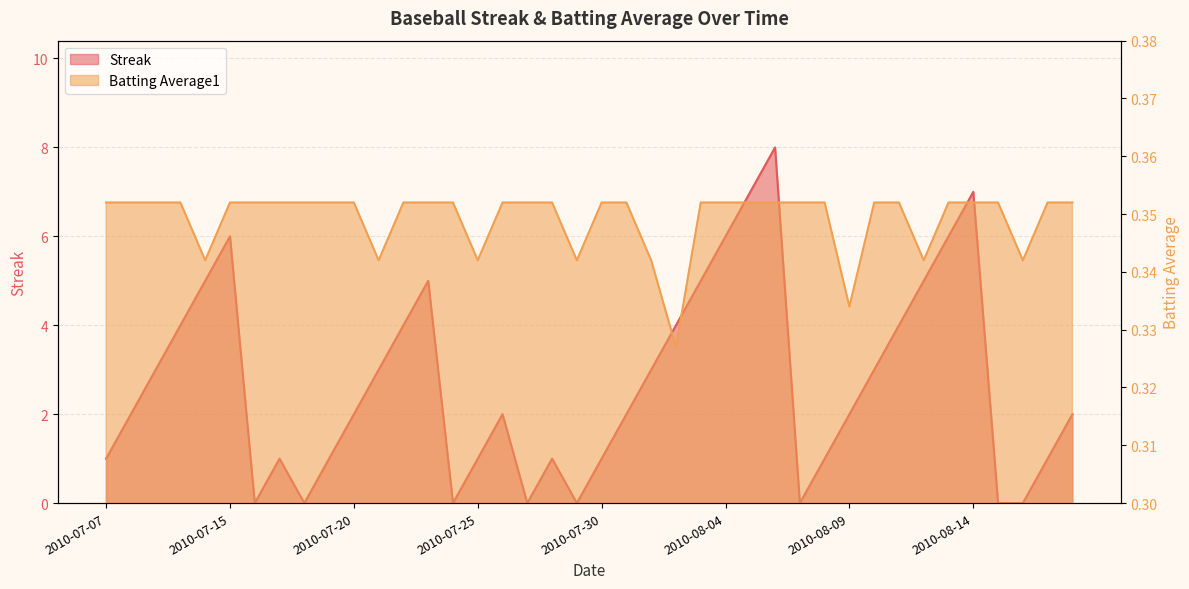

Reading left to right, list all the values displayed in this chart.

Streak: 2010-07-07=1.0	2010-07-08=2.0	2010-07-09=3.0	2010-07-10=4.0	2010-07-11=5.0	2010-07-15=6.0	2010-07-16=0.0	2010-07-17=1.0	2010-07-18=0.0	2010-07-19=1.0	2010-07-20=2.0	2010-07-21=3.0	2010-07-22=4.0	2010-07-23=5.0	2010-07-24=0.0	2010-07-25=1.0	2010-07-26=2.0	2010-07-27=0.0	2010-07-28=1.0	2010-07-29=0.0	2010-07-30=1.0	2010-07-31=2.0	2010-08-01=3.0	2010-08-02=4.0	2010-08-03=5.0	2010-08-04=6.0	2010-08-05=7.0	2010-08-06=8.0	2010-08-07=0.0	2010-08-08=1.0	2010-08-09=2.0	2010-08-10=3.0	2010-08-11=4.0	2010-08-12=5.0	2010-08-13=6.0	2010-08-14=7.0	2010-08-15=0.0	2010-08-16=0.0	2010-08-17=1.0	2010-08-18=2.0
Batting Average1: 2010-07-07=0.4	2010-07-08=0.4	2010-07-09=0.4	2010-07-10=0.4	2010-07-11=0.3	2010-07-15=0.4	2010-07-16=0.4	2010-07-17=0.4	2010-07-18=0.4	2010-07-19=0.4	2010-07-20=0.4	2010-07-21=0.3	2010-07-22=0.4	2010-07-23=0.4	2010-07-24=0.4	2010-07-25=0.3	2010-07-26=0.4	2010-07-27=0.4	2010-07-28=0.4	2010-07-29=0.3	2010-07-30=0.4	2010-07-31=0.4	2010-08-01=0.3	2010-08-02=0.3	2010-08-03=0.4	2010-08-04=0.4	2010-08-05=0.4	2010-08-06=0.4	2010-08-07=0.4	2010-08-08=0.4	2010-08-09=0.3	2010-08-10=0.4	2010-08-11=0.4	2010-08-12=0.3	2010-08-13=0.4	2010-08-14=0.4	2010-08-15=0.4	2010-08-16=0.3	2010-08-17=0.4	2010-08-18=0.4